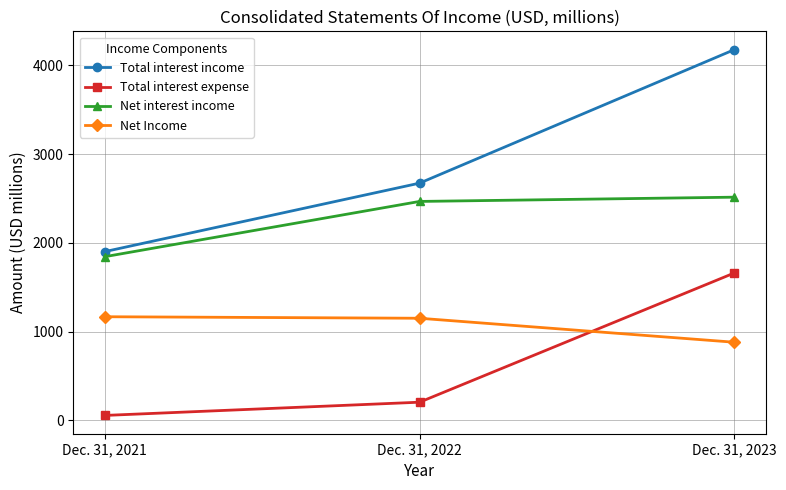

Is it true that Net interest income equals 2466 at Dec. 31, 2022?

True